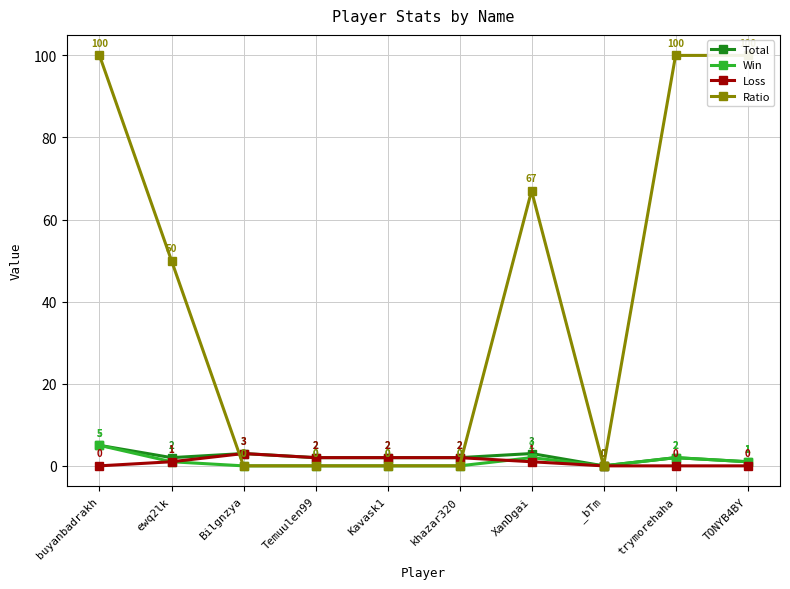

Count the Win values in the range 0 to 2.

9